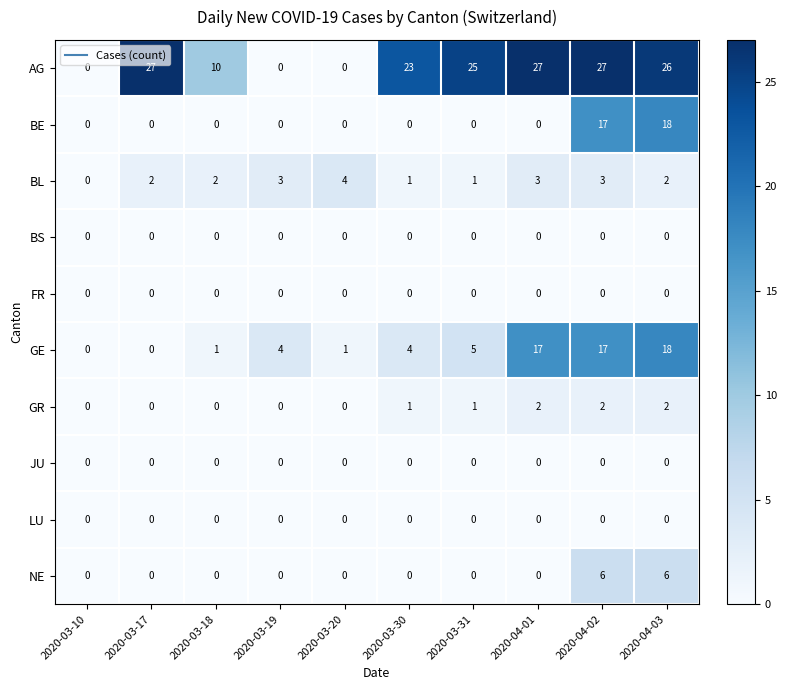

What is the spread (max minus min) of values at 2020-04-02?

27